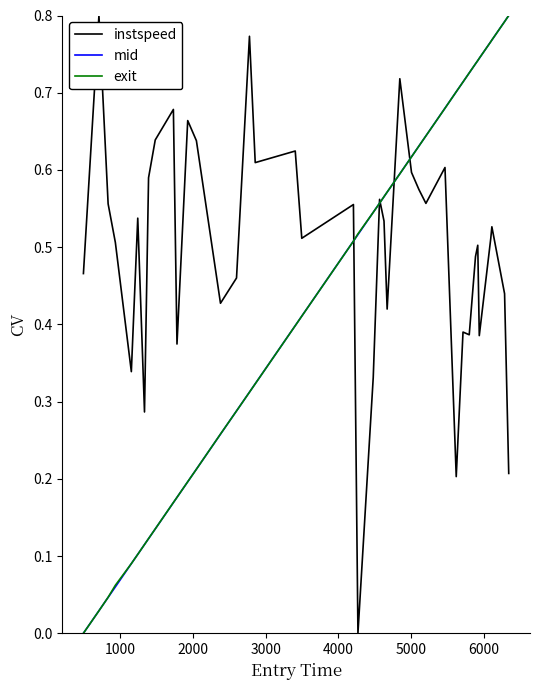

Which series has the largest total across all categories?

instspeed